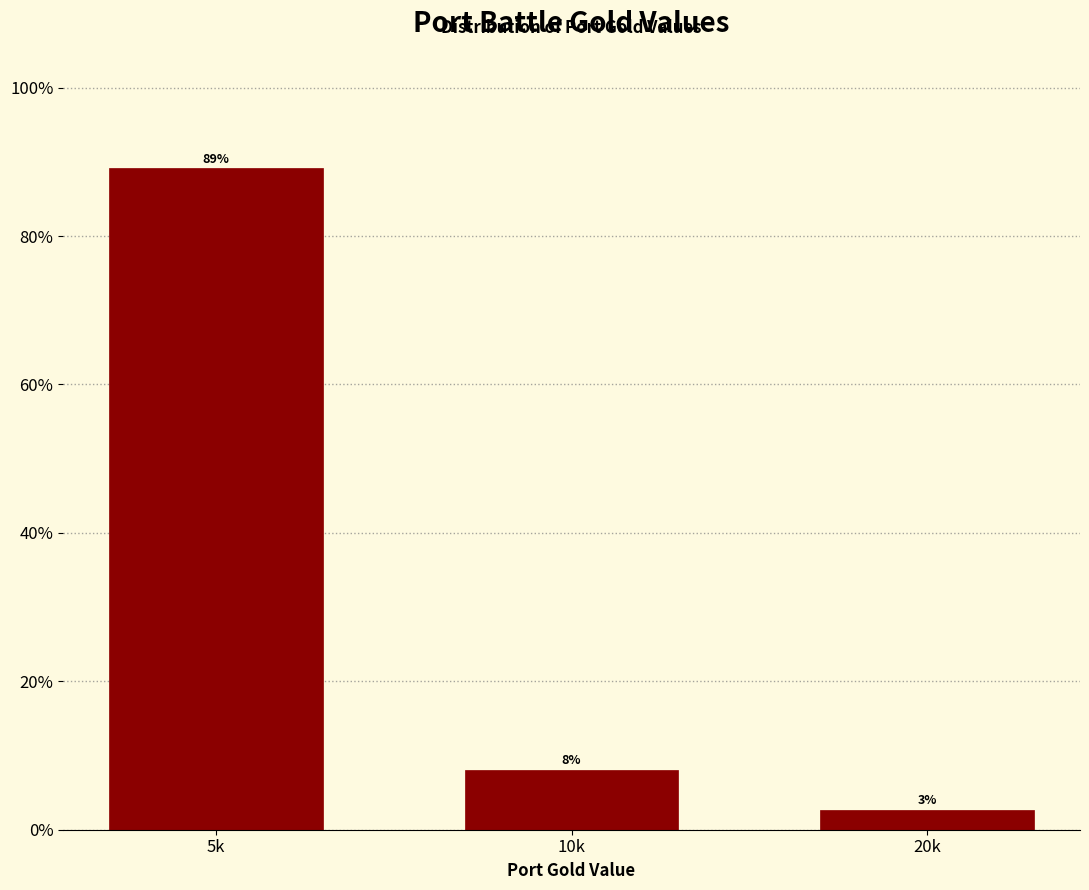

Does the chart contain any negative values?

No